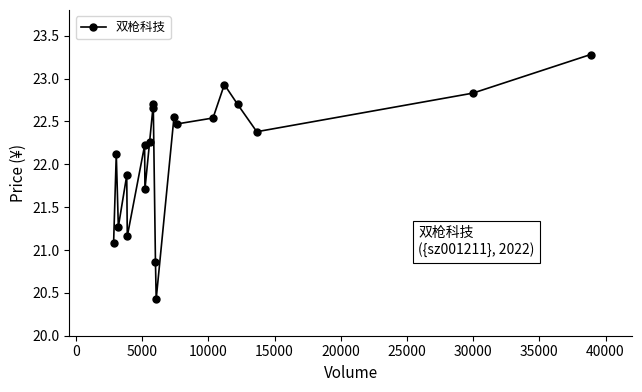

True or false: there are more than 0 points higher than both neighbors.

True